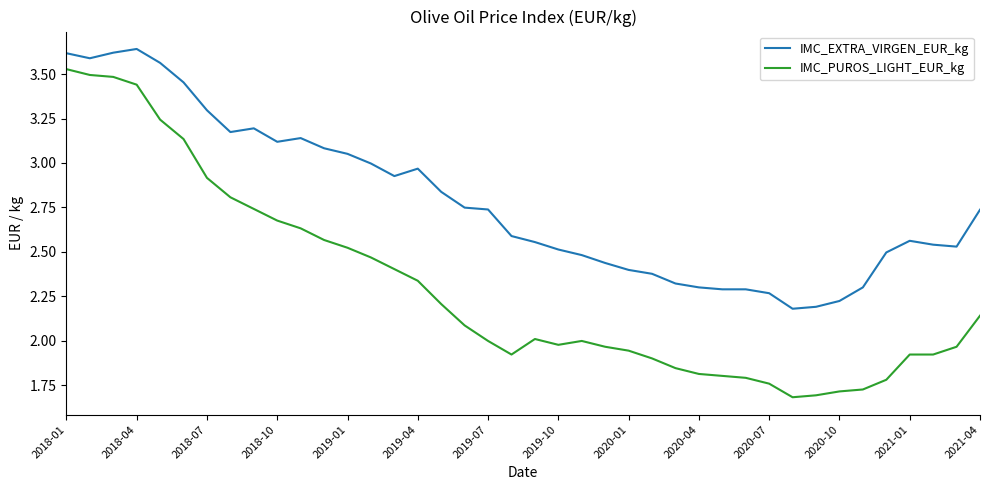

True or false: IMC_EXTRA_VIRGEN_EUR_kg and IMC_PUROS_LIGHT_EUR_kg cross at least once.

False